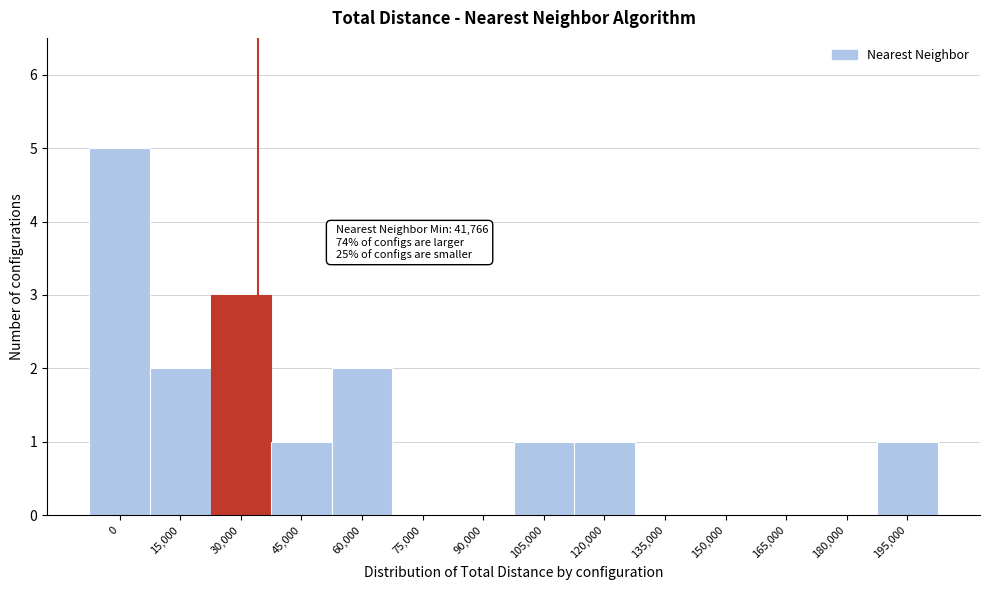

Reading left to right, list all the values displayed in this chart.

0=5	15,000=2	30,000=3	45,000=1	60,000=2	75,000=0	90,000=0	105,000=1	120,000=1	135,000=0	150,000=0	165,000=0	180,000=0	195,000=1